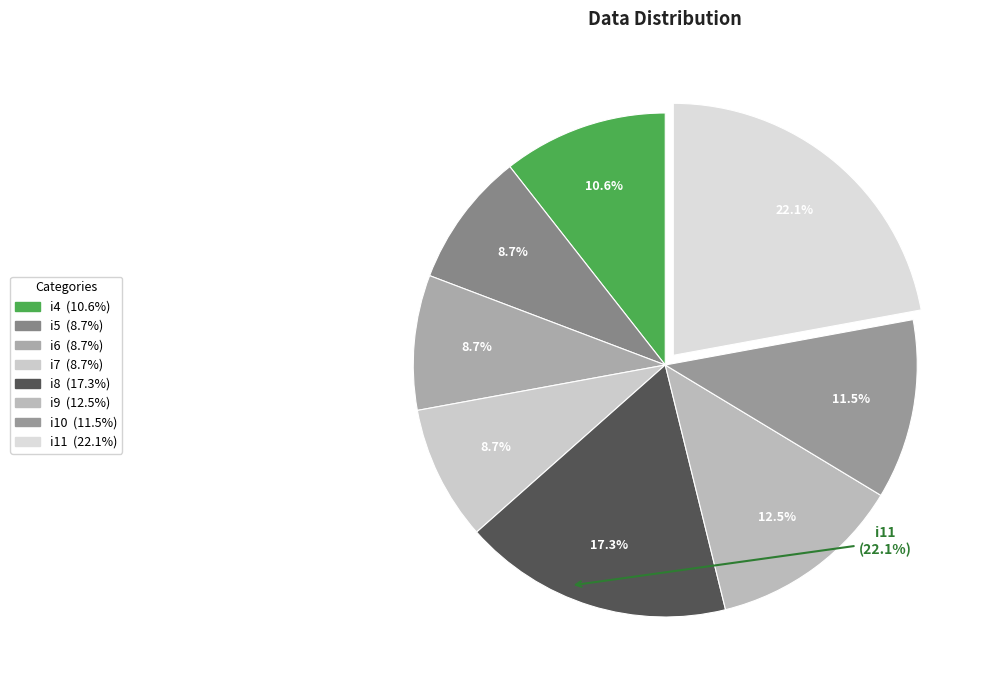

Combined, what portion of the pie is i6 and i5?

17.3%